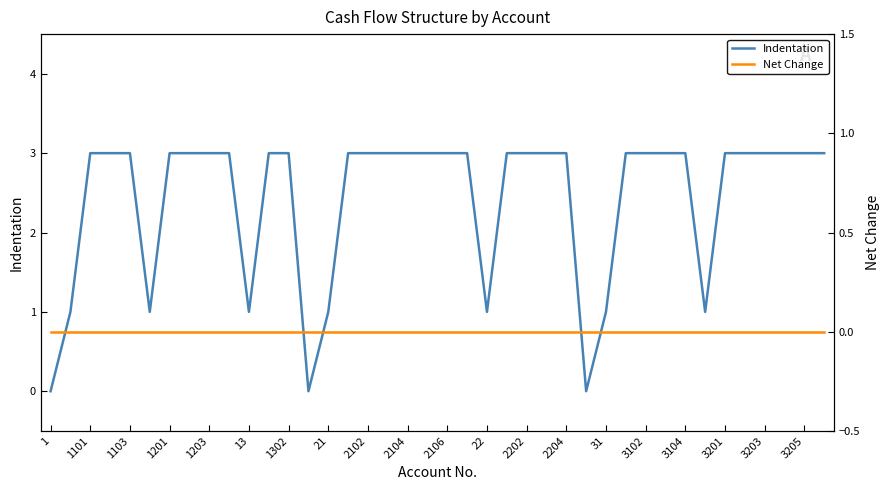

The value of Indentation at 1 is 0. True or false?

True